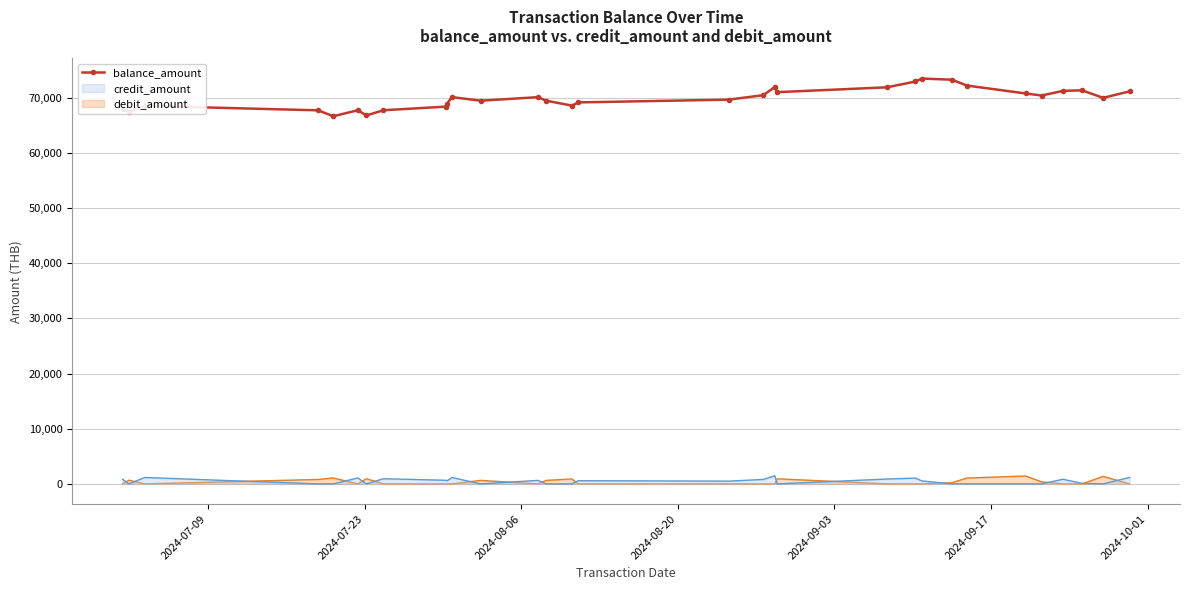

How many values exceed 69955?

16